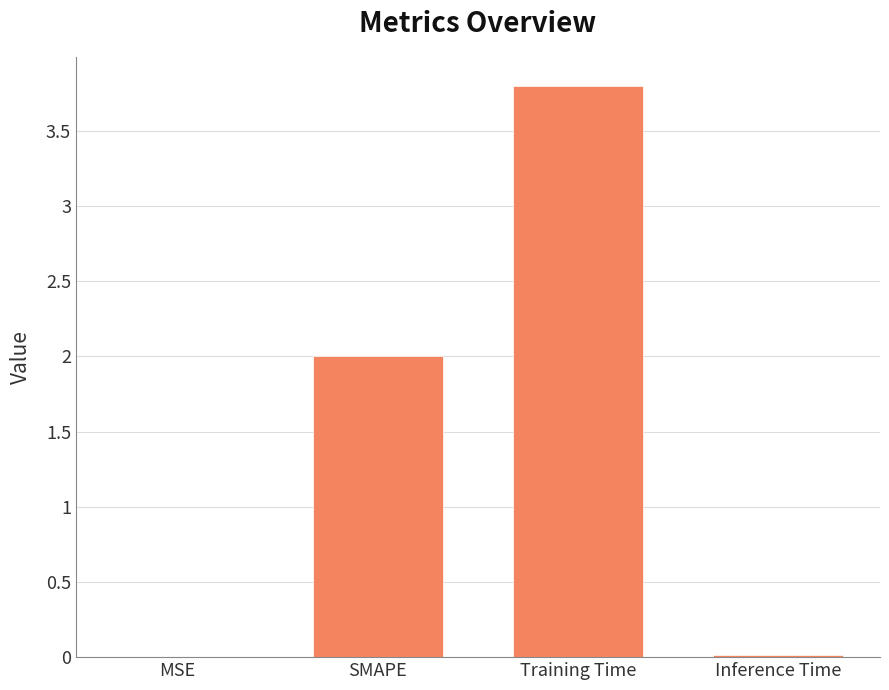

What is the approximate value at SMAPE?

2.0